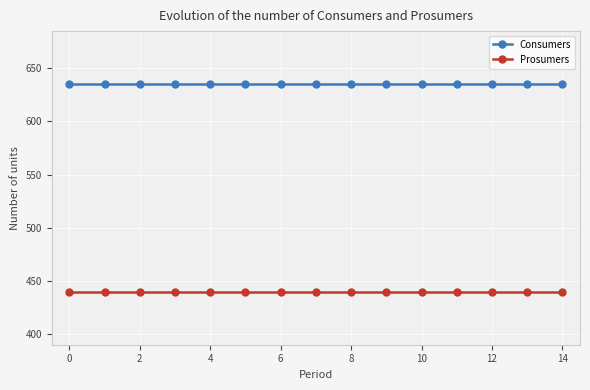

How many lines are shown in the chart?

2